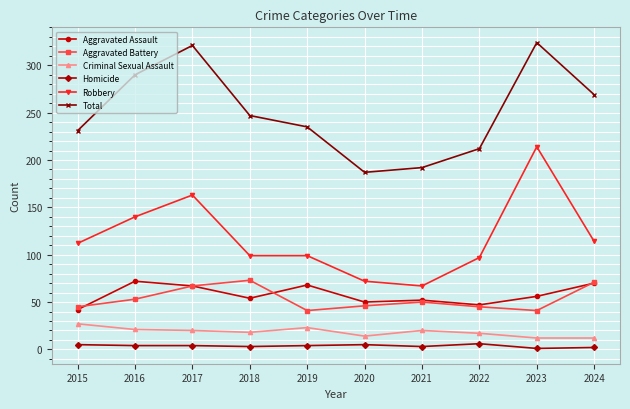

How many distinct data groups are displayed?

6